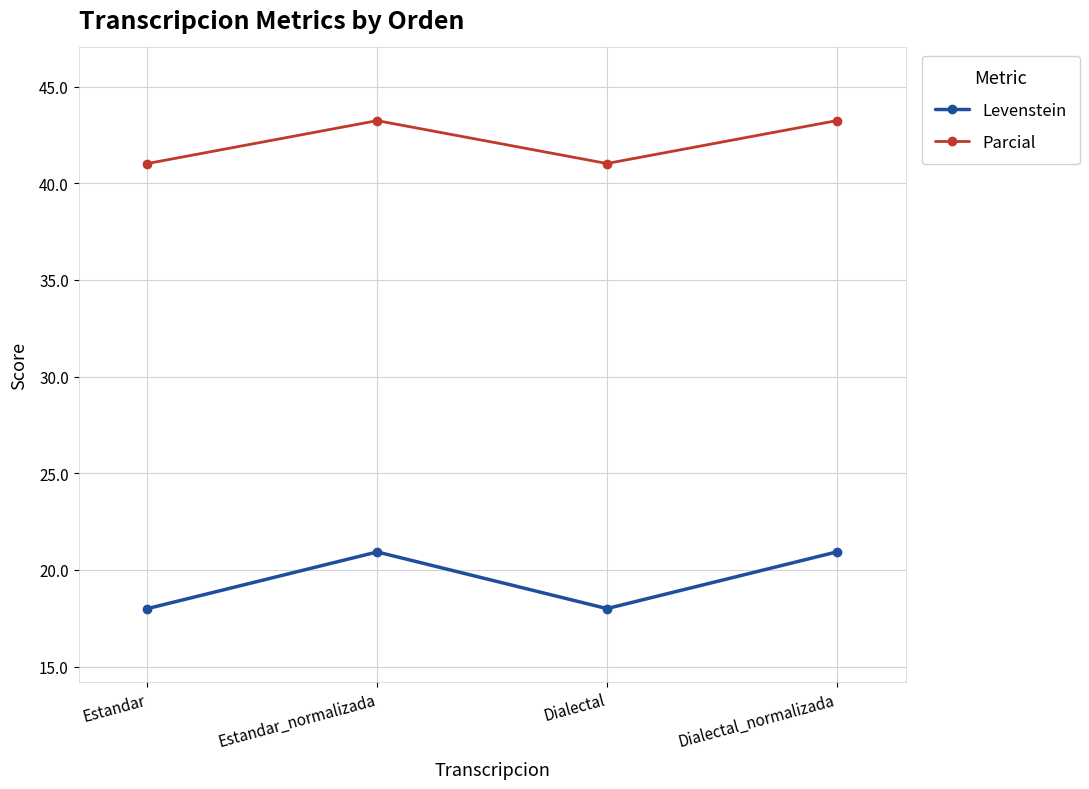

Reading right to left, transcribe all the data shown in this chart.

Levenstein: 20.9	18.0	20.9	18.0
Parcial: 43.2	41.0	43.2	41.0